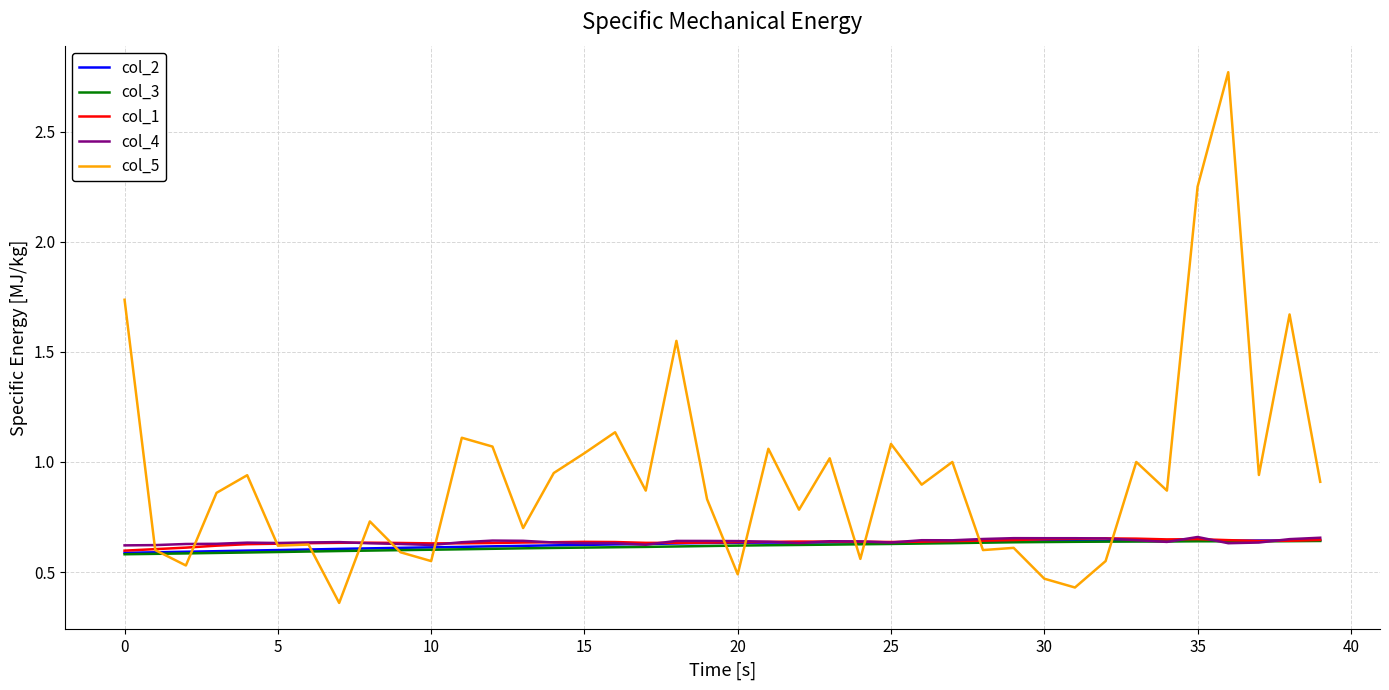

How many col_3 values are between 0 and 1?

40